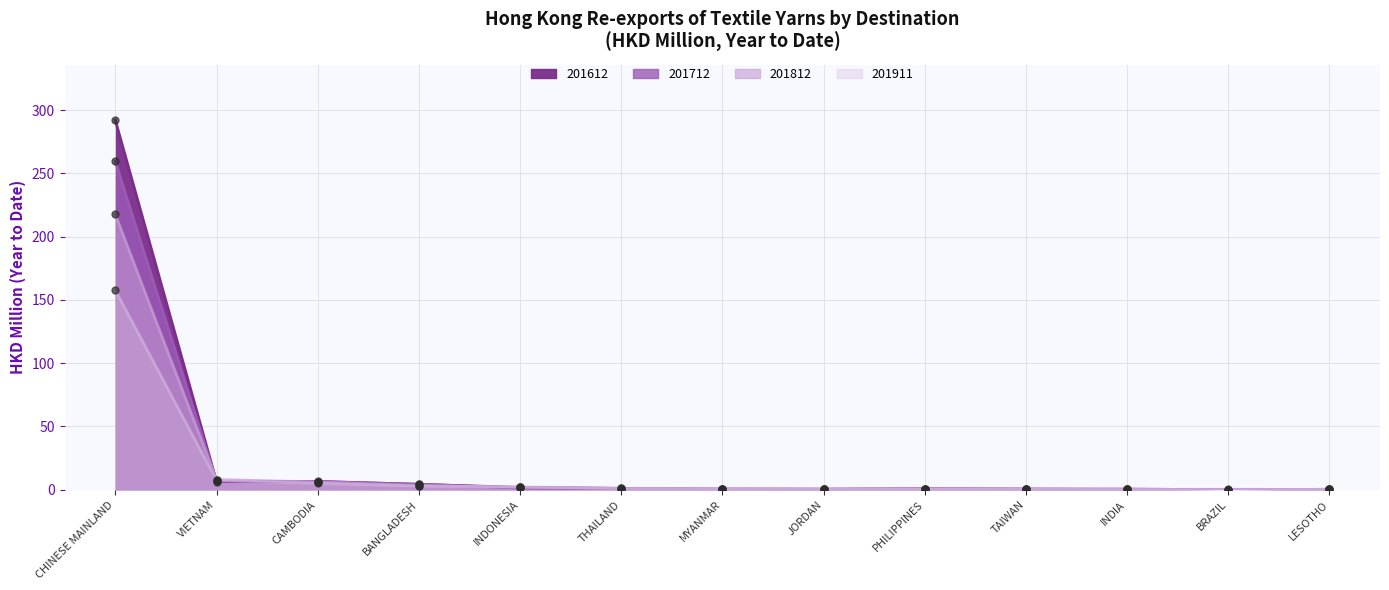

At how many categories does at least one series exceed 118?

1